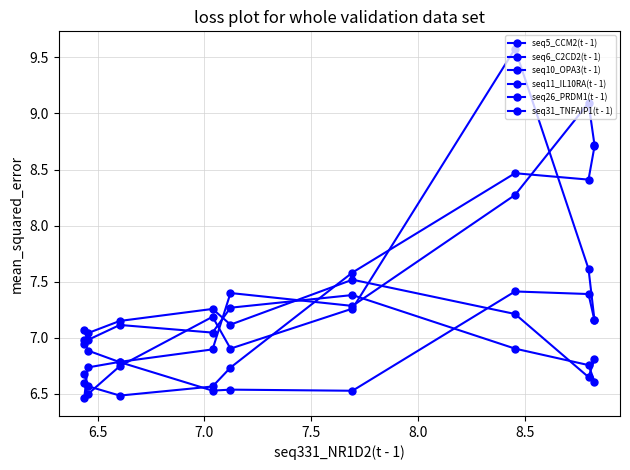

Between which two adjacent categories do seq6_C2CD2(t - 1) and seq31_TNFAIP1(t - 1) first intersect?

7.0 and 7.5